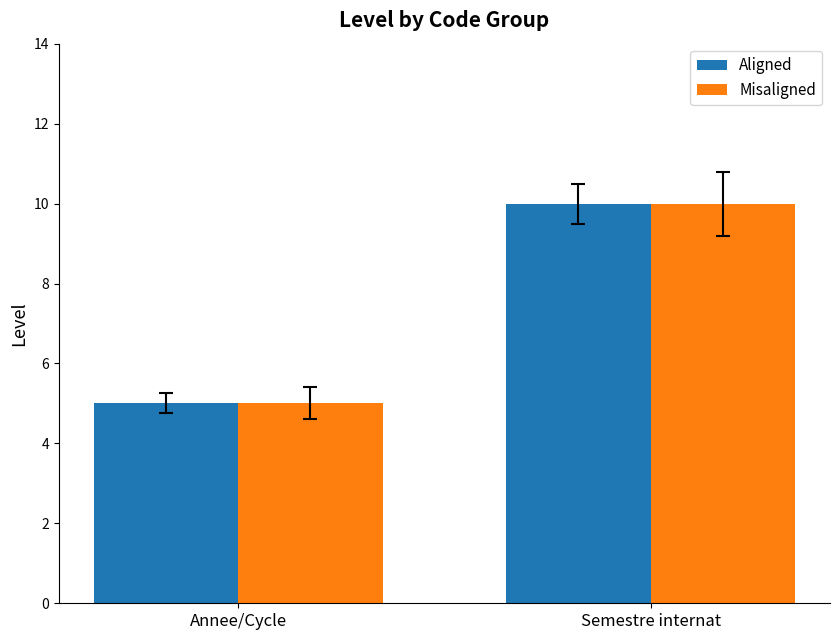

What is the total value across all series at Semestre internat?

20